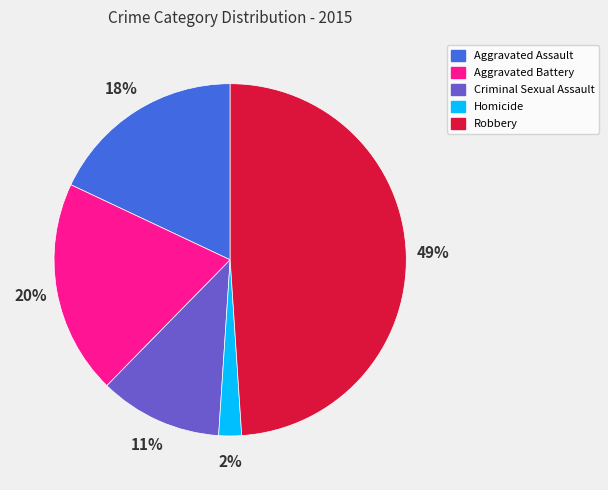

To the nearest percent, what is the average slice percentage?

20%